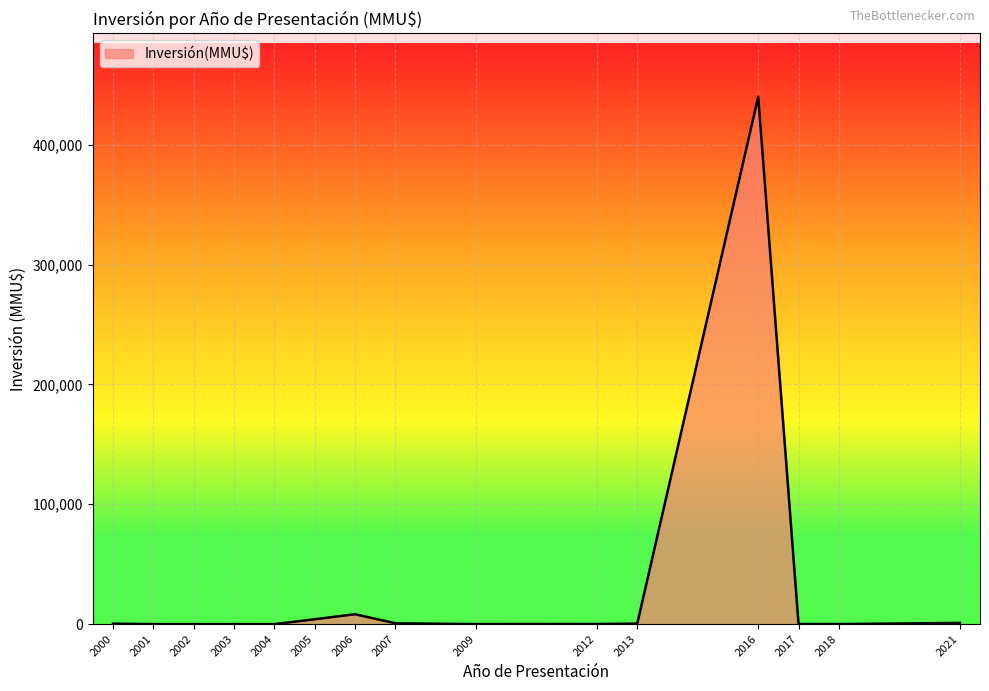

What is the maximum value shown in the chart?

440000